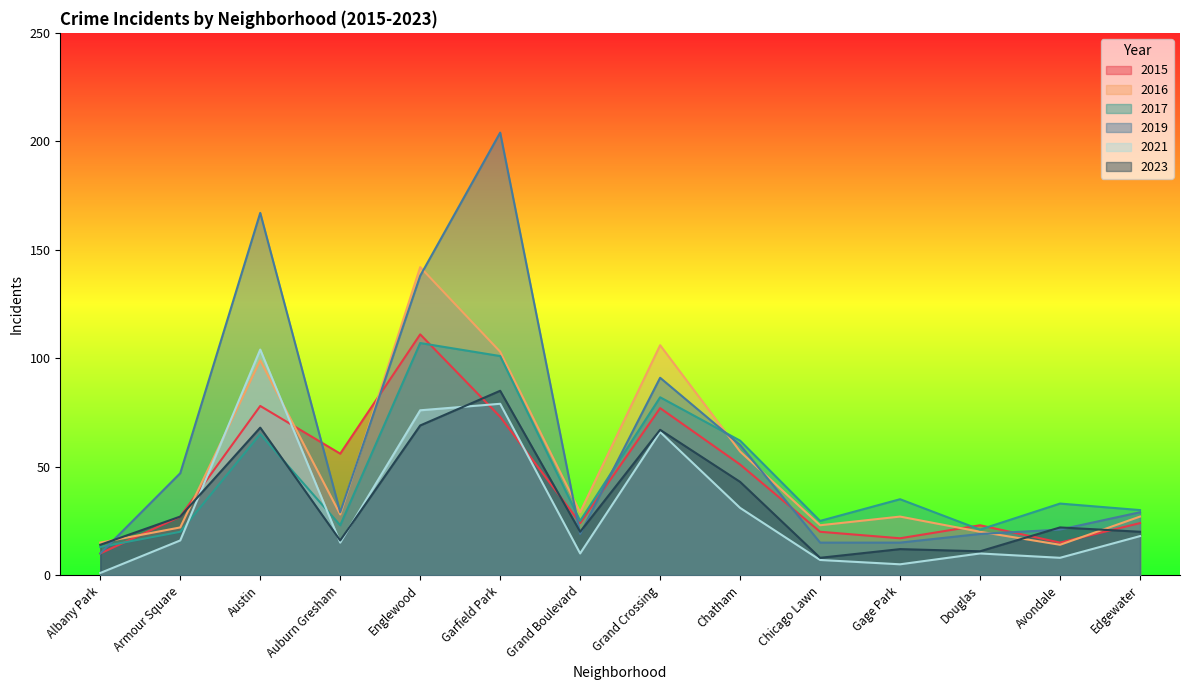

In 2016, how many points are higher than both neighbors (excluding endpoints)?

4